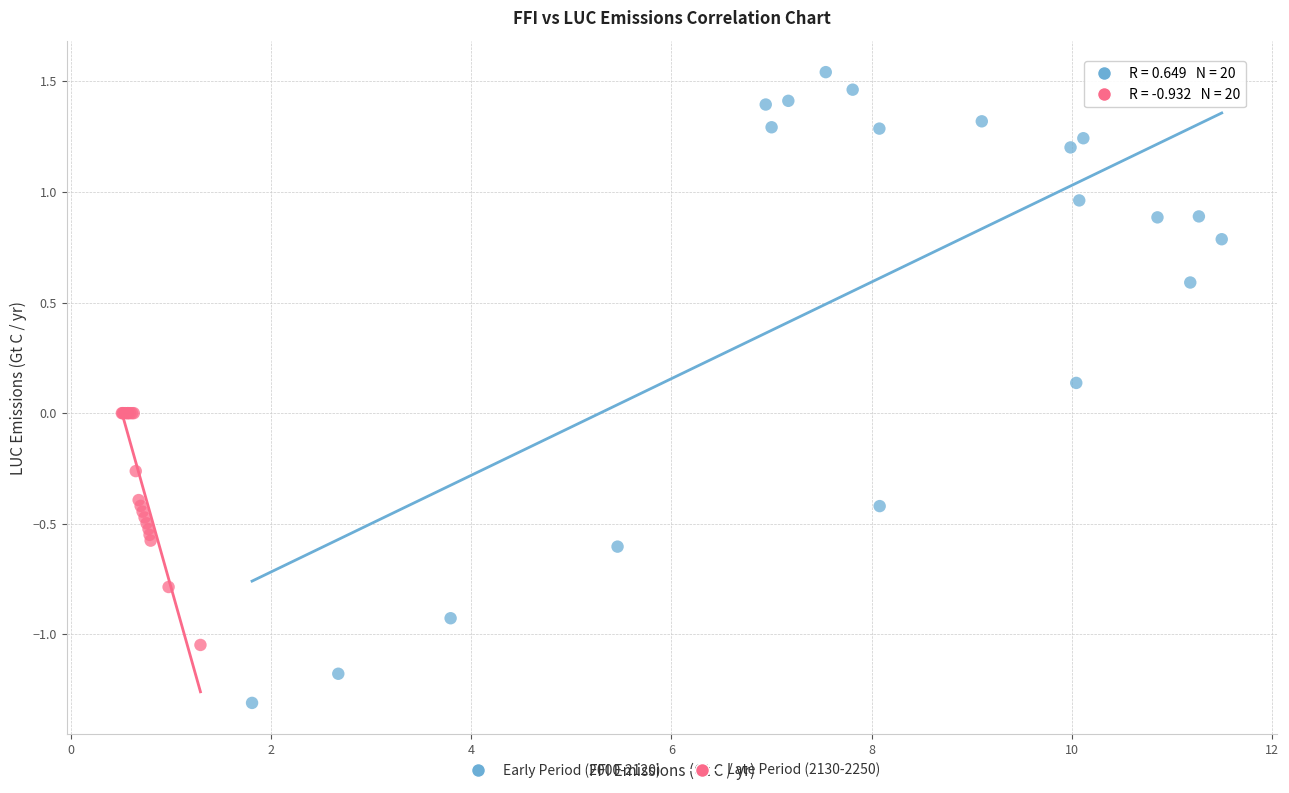

Which series has the largest Y range (max minus min)?

Early Period (2000-2120)